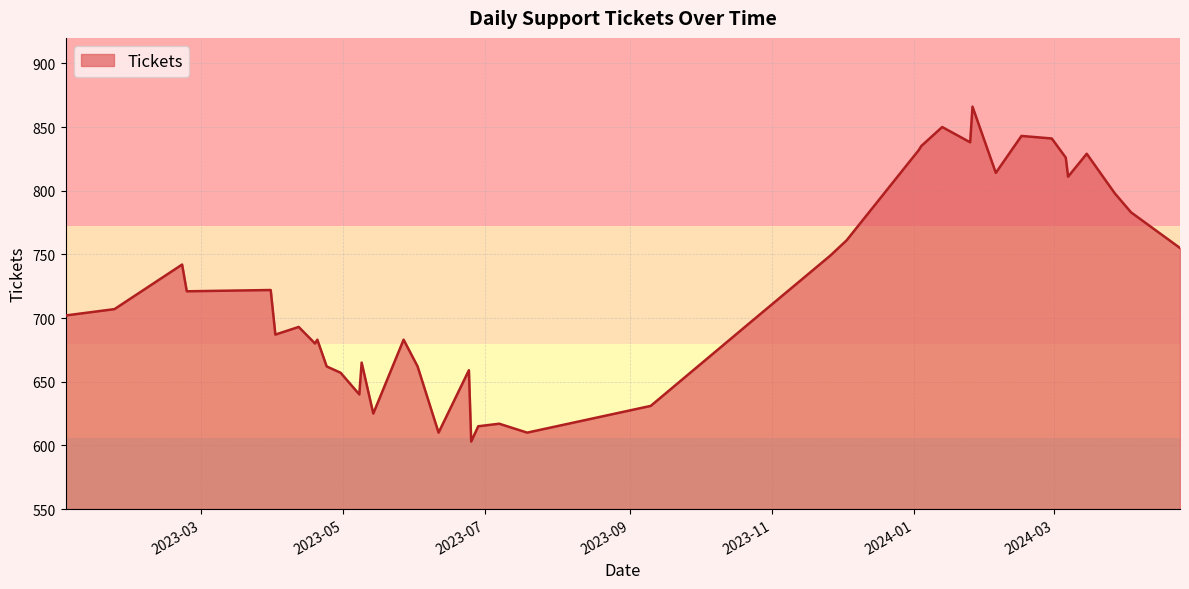

What is the sum of all values?

29004